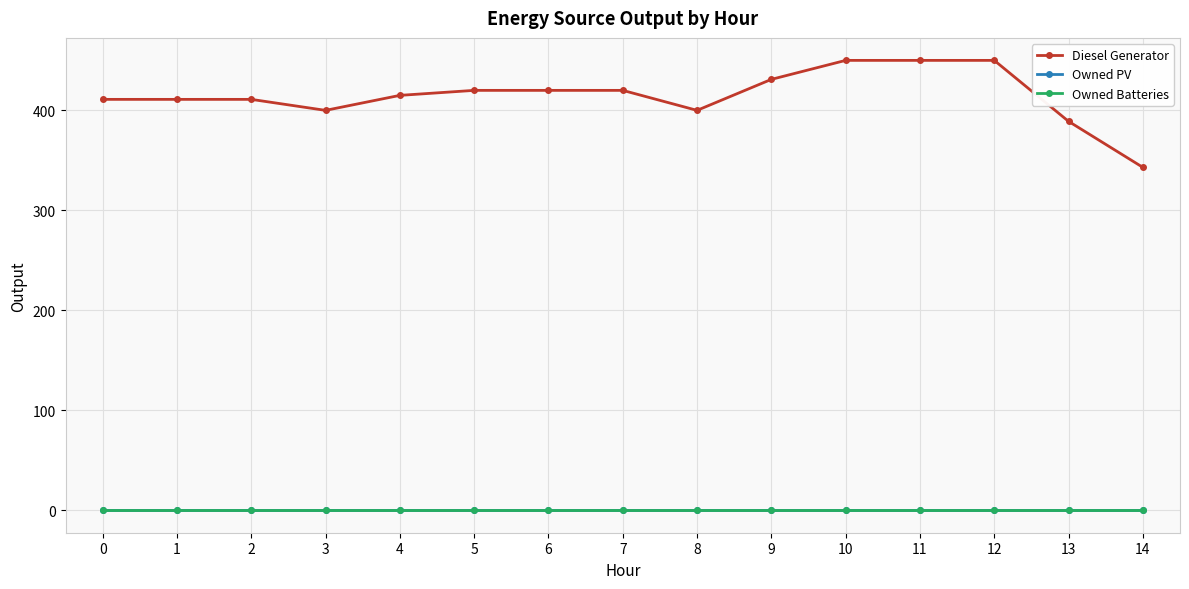

Which has a higher value, 3 or 9?

9